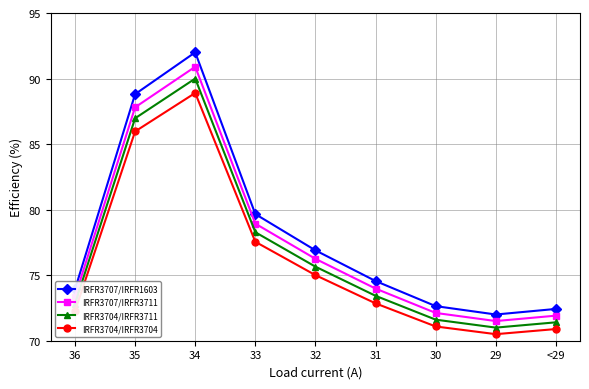

True or false: IRFR3707/IRFR1603 and IRFR3704/IRFR3711 intersect in this chart.

False